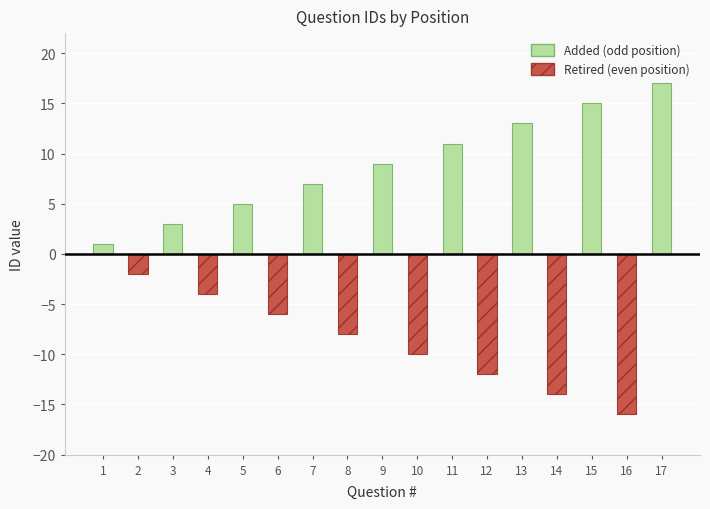

What is the minimum value shown in the chart?

-16